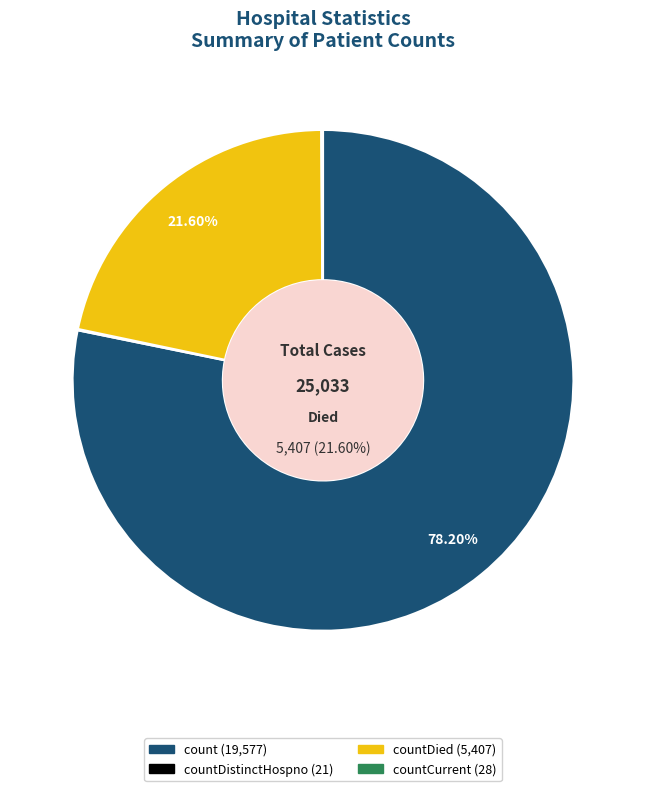

Does any single category account for the majority?

Yes